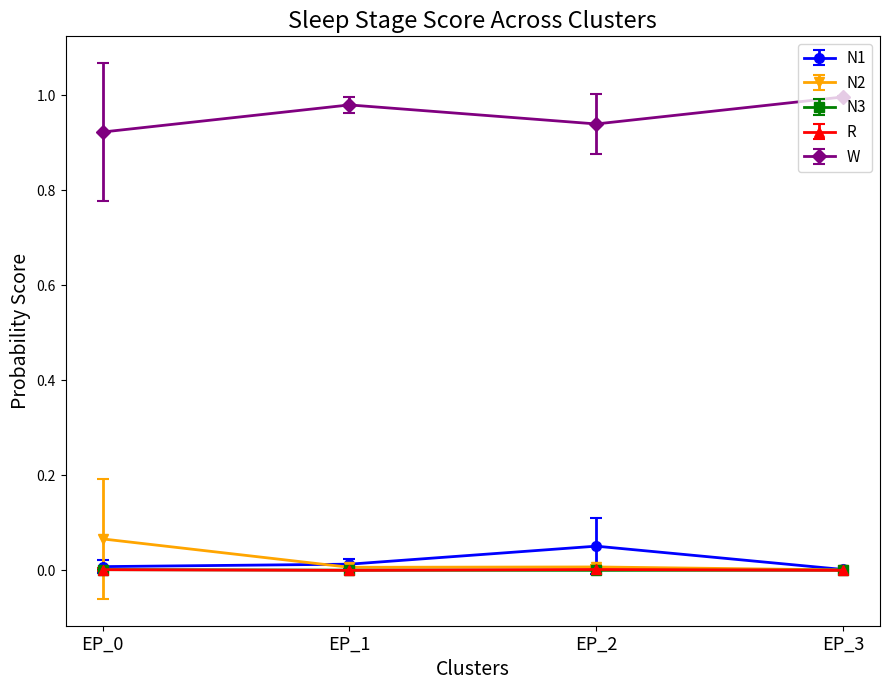

Which series has the largest total across all categories?

W